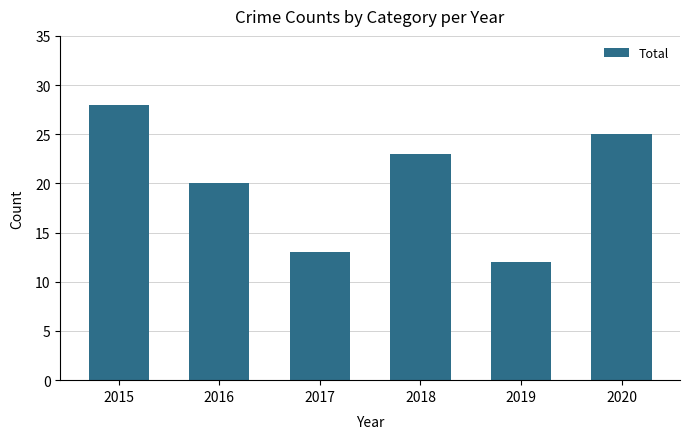

At which category does the chart reach its minimum across all series?

2019